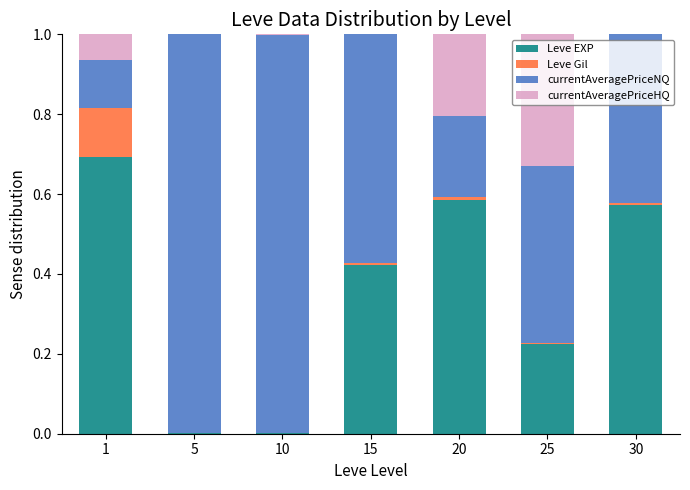

Is it true that Leve EXP equals 0.9 at 20?

False